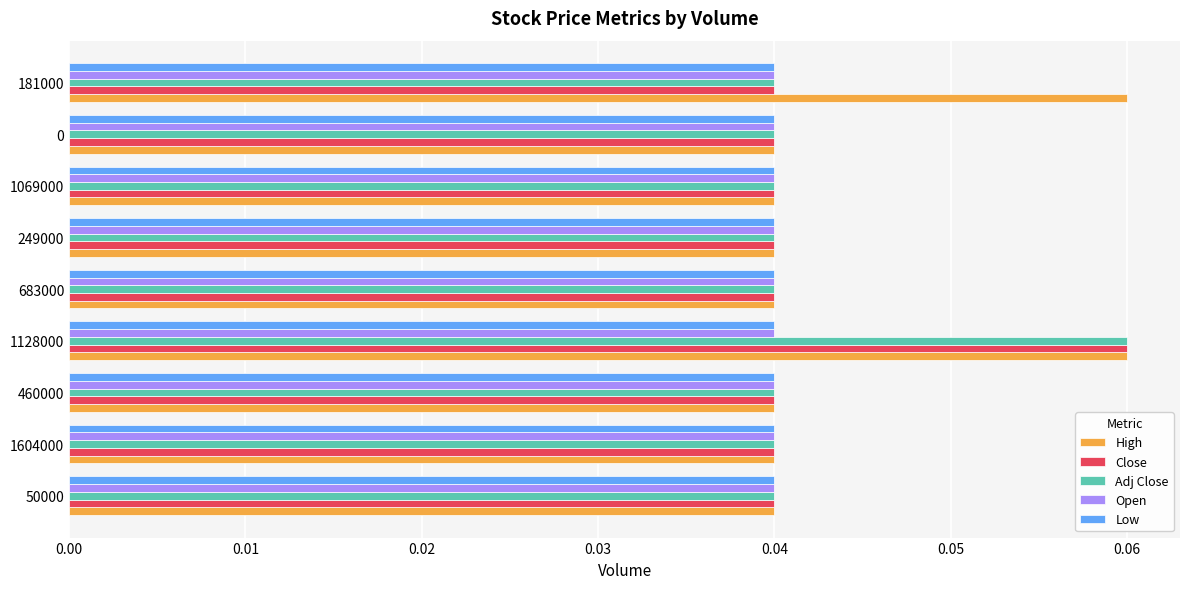

Count the High values in the range 0 to 1.

9